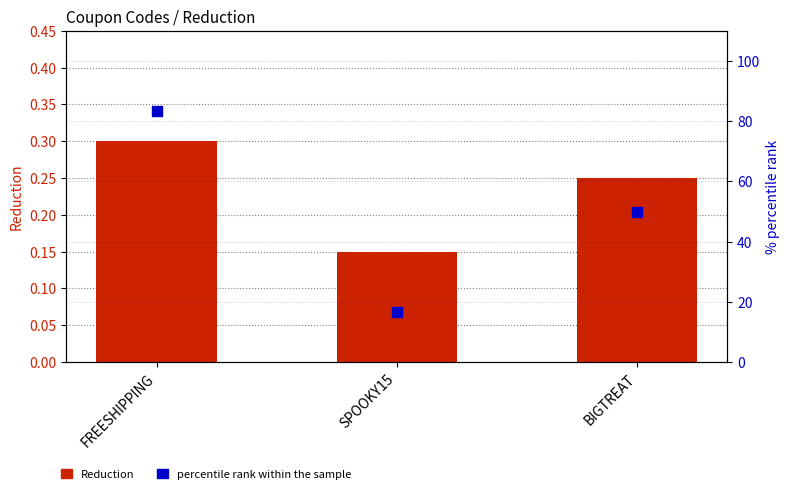

Which series has the largest total across all categories?

percentile rank within the sample